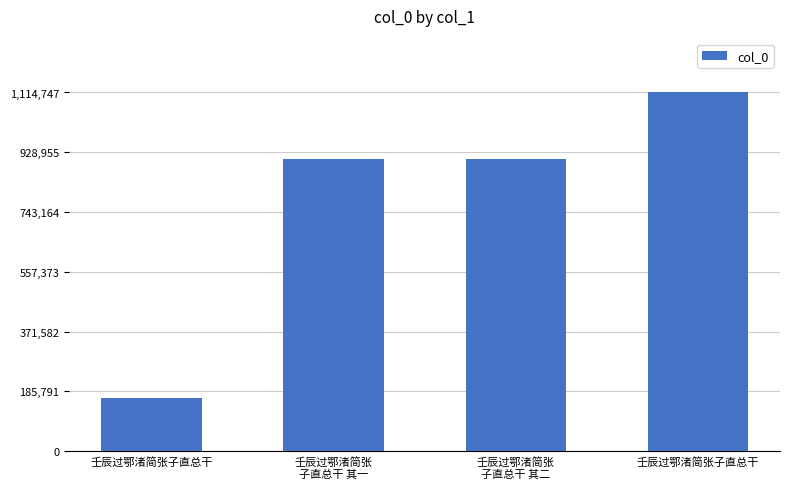

How many bars are there in total?

4